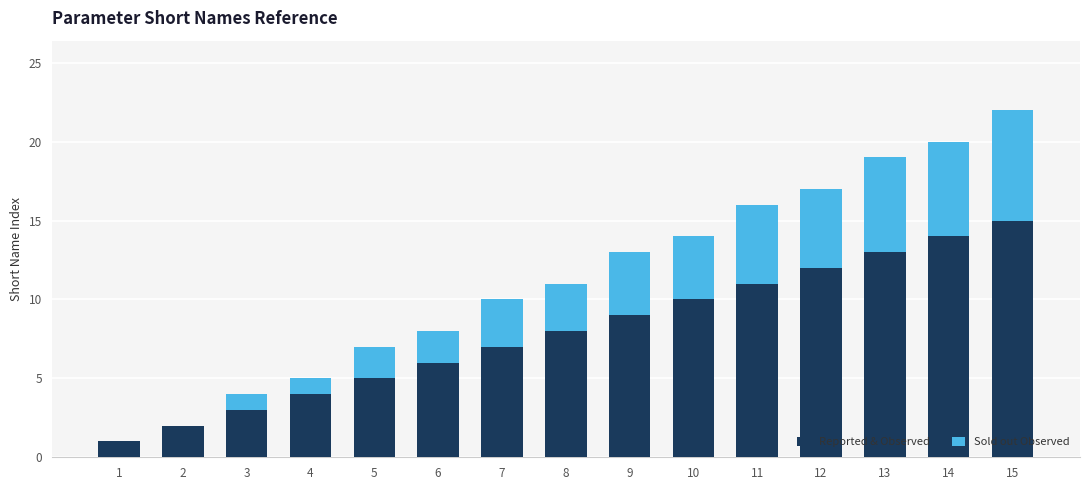

What is the sum of all Reported & Observed values?

120